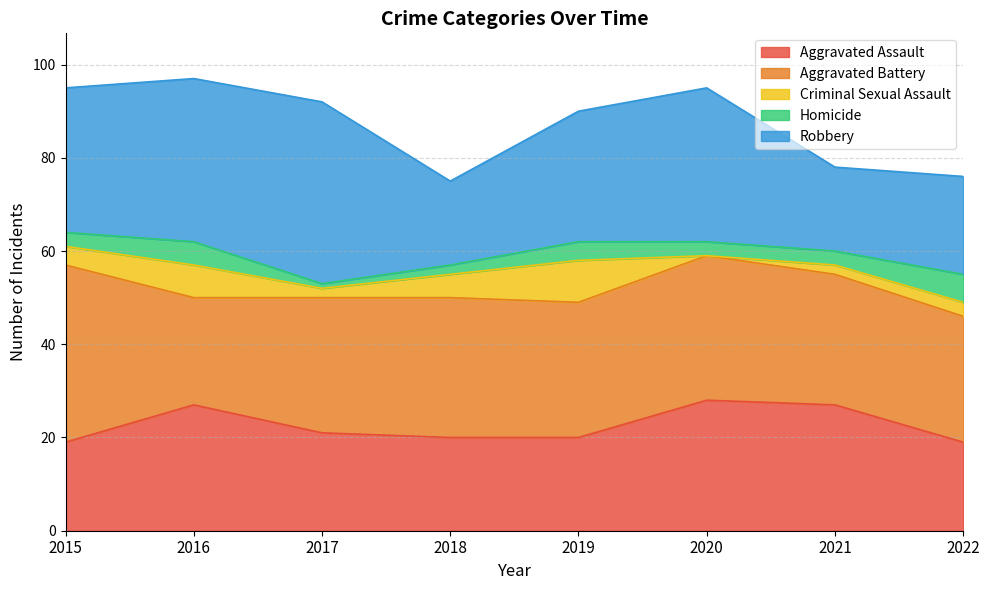

How many values in the Aggravated Assault series exceed 21?

3